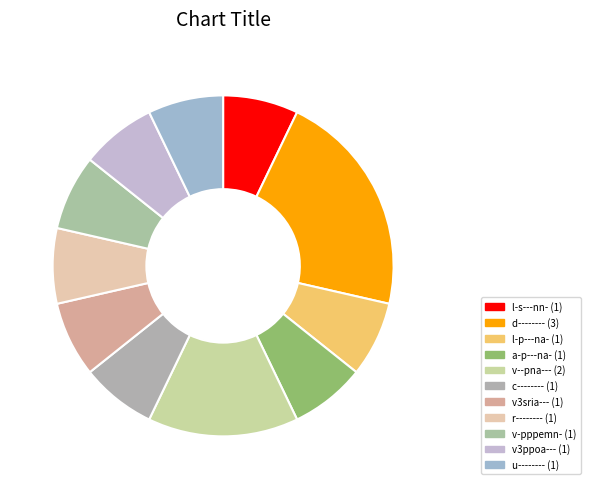

What is the smallest slice in the pie chart?

l-s---nn-